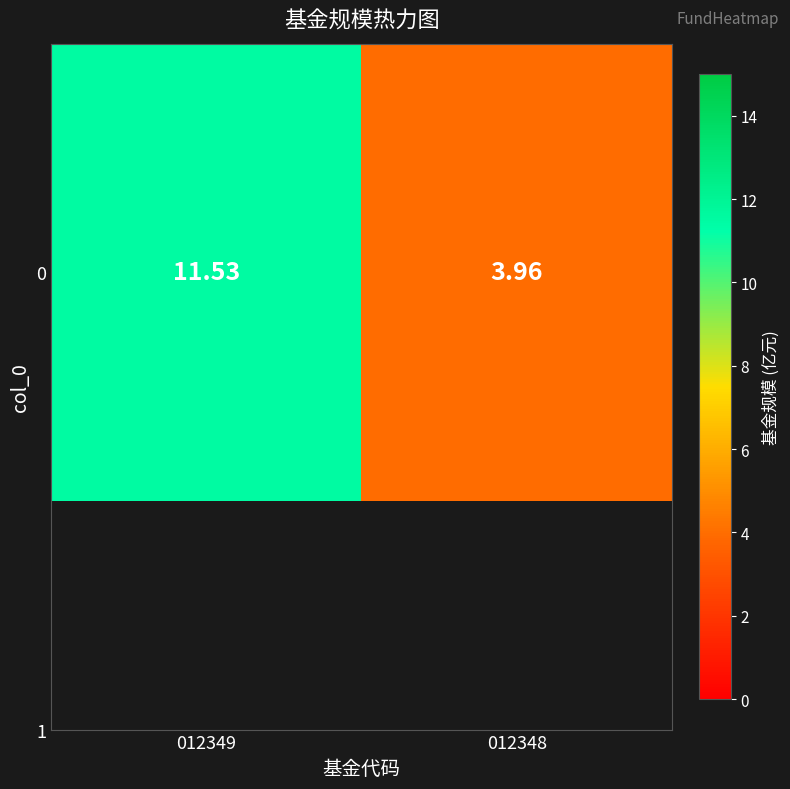

What is the difference between the maximum and minimum values?

7.6